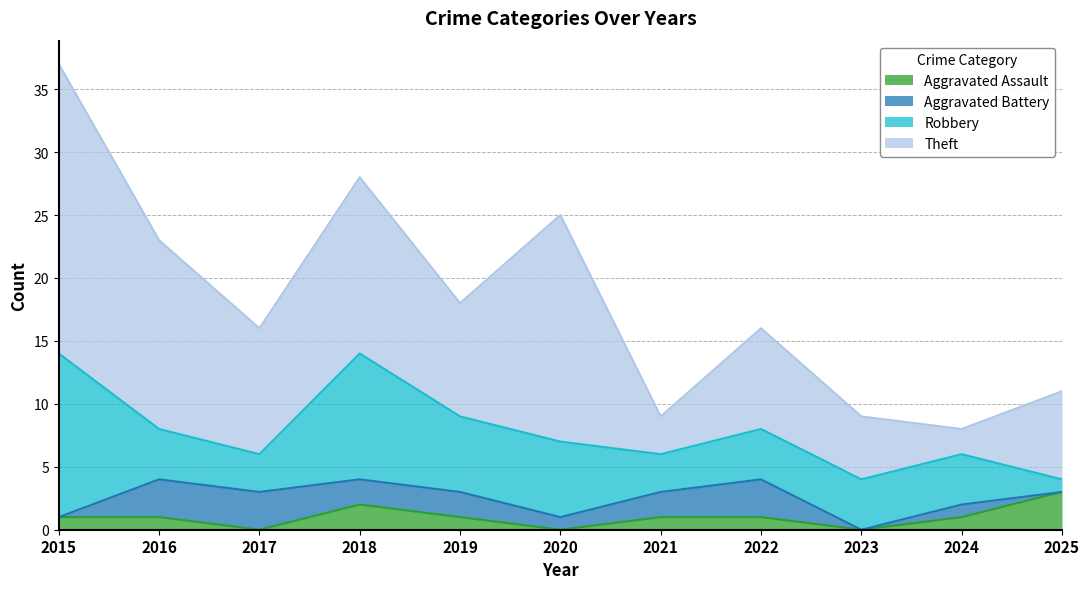

What is the lowest value of the Robbery series?

1